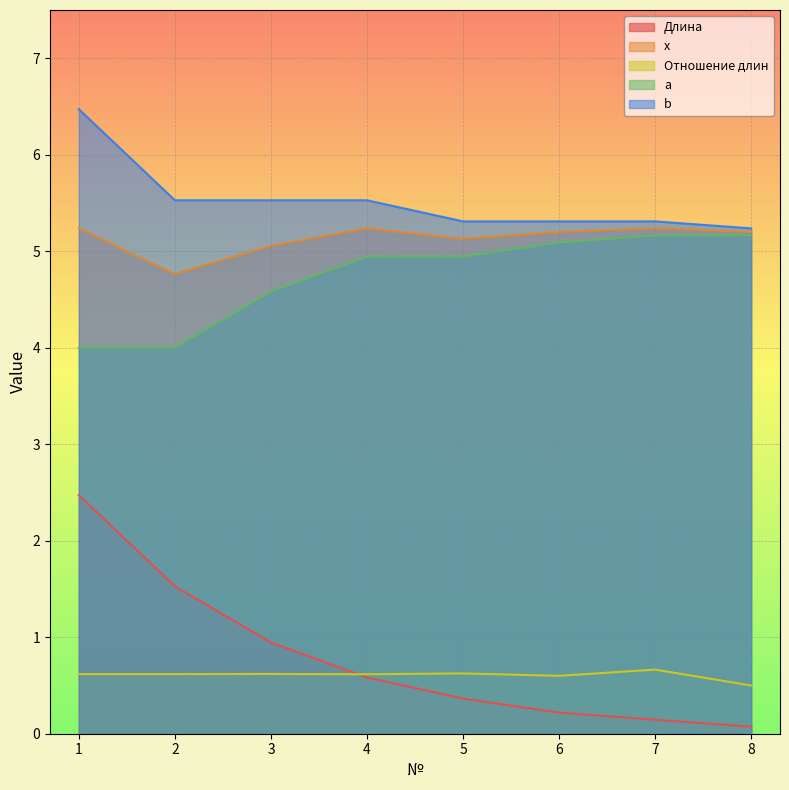

Reading left to right, what are all the values shown in this chart?

Длина: 1=2.5	2=1.5	3=0.9	4=0.6	5=0.4	6=0.2	7=0.1	8=0.1
x: 1=5.2	2=4.8	3=5.1	4=5.2	5=5.1	6=5.2	7=5.2	8=5.2
Отношение длин: 1=0.6	2=0.6	3=0.6	4=0.6	5=0.6	6=0.6	7=0.7	8=0.5
a: 1=4.0	2=4.0	3=4.6	4=4.9	5=4.9	6=5.1	7=5.2	8=5.2
b: 1=6.5	2=5.5	3=5.5	4=5.5	5=5.3	6=5.3	7=5.3	8=5.2